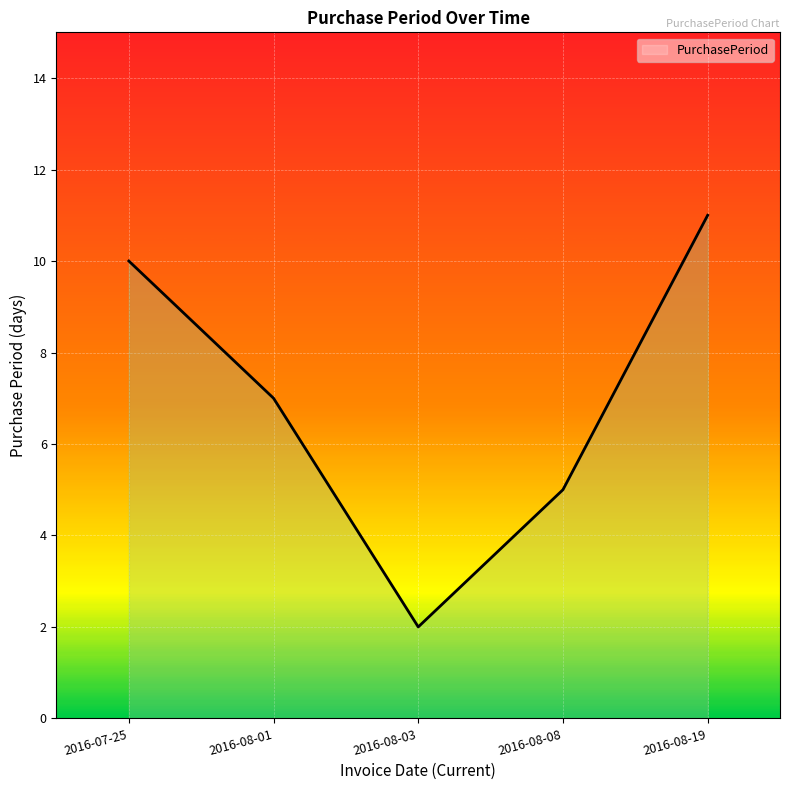

Rank the categories by value from lowest to highest.

2016-08-03, 2016-08-08, 2016-08-01, 2016-07-25, 2016-08-19